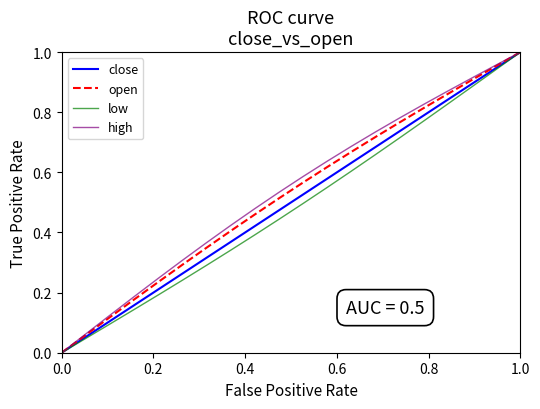

How many lines are shown in the chart?

4